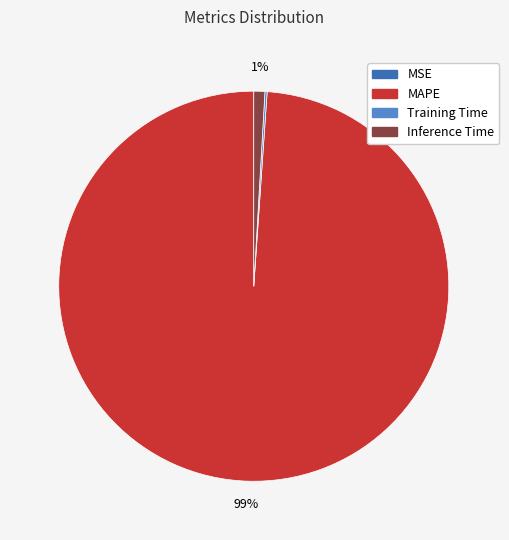

True or false: Inference Time accounts for 1% of the total.

True